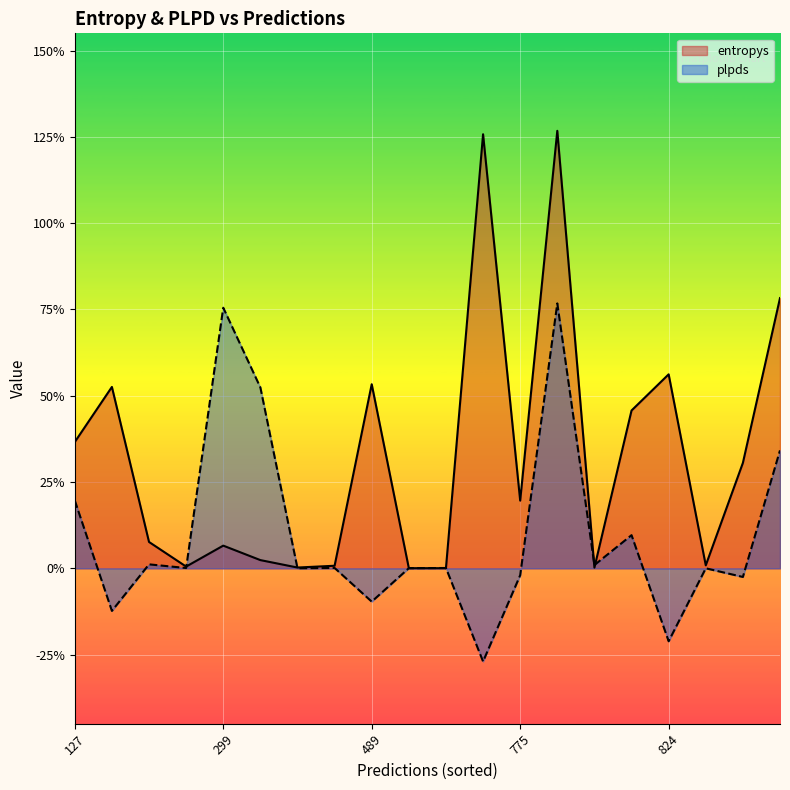

Where is entropys nearest to the value 0?

765